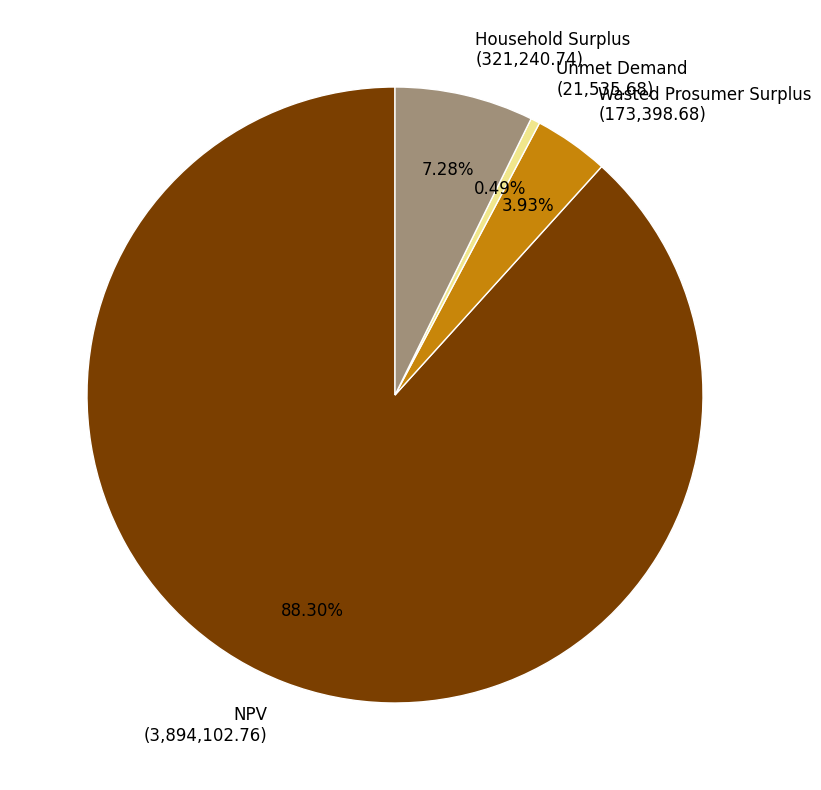

Which slice represents more than half of the pie?

NPV